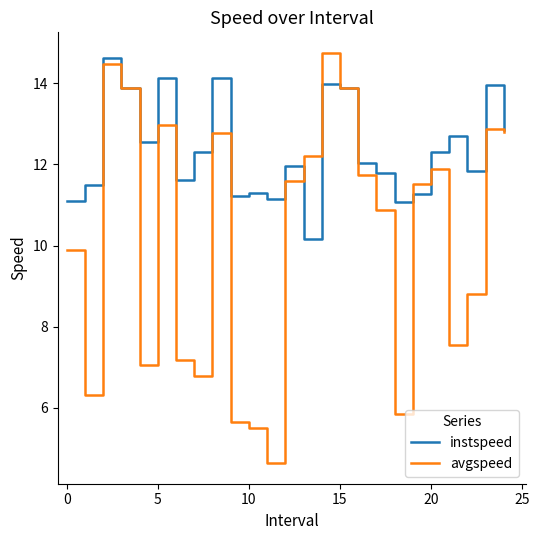

How many values in the avgspeed series exceed 11?

13